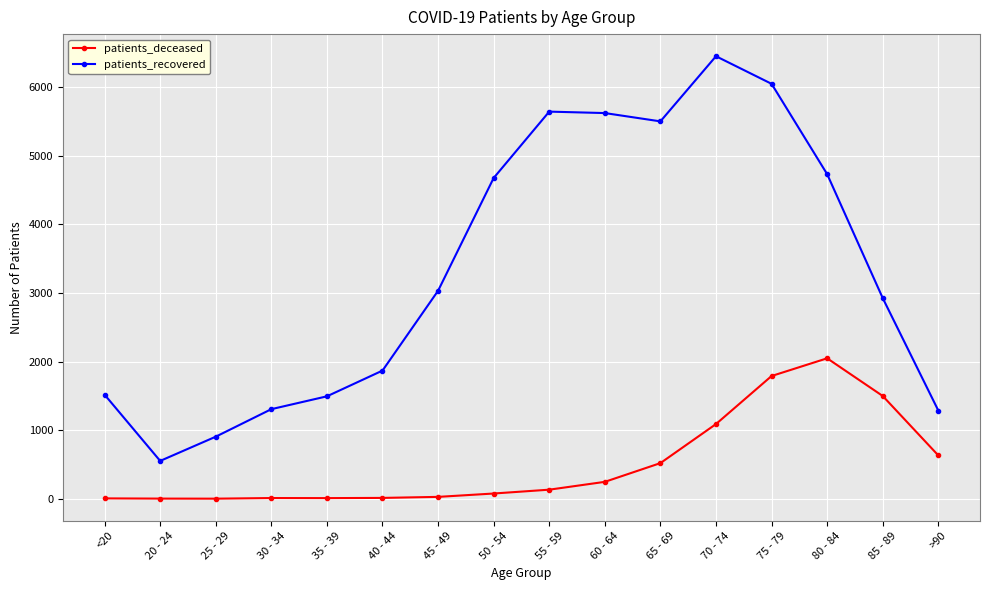

Is the value of patients_recovered at 75 - 79 greater than the value of patients_deceased at 70 - 74?

Yes